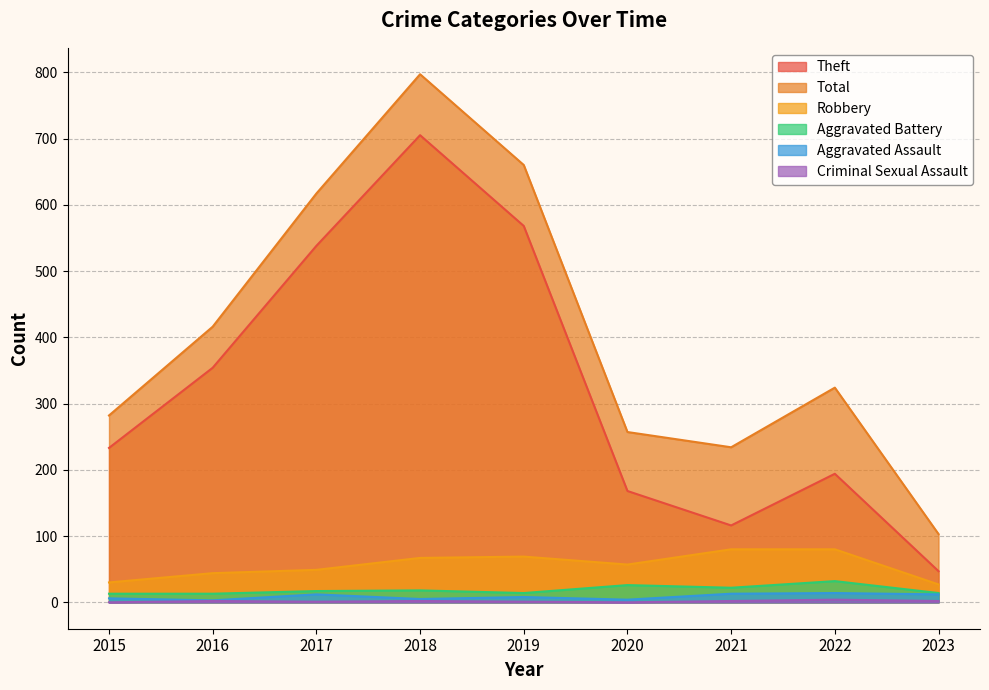

What is the approximate value of Total at 2022?

324